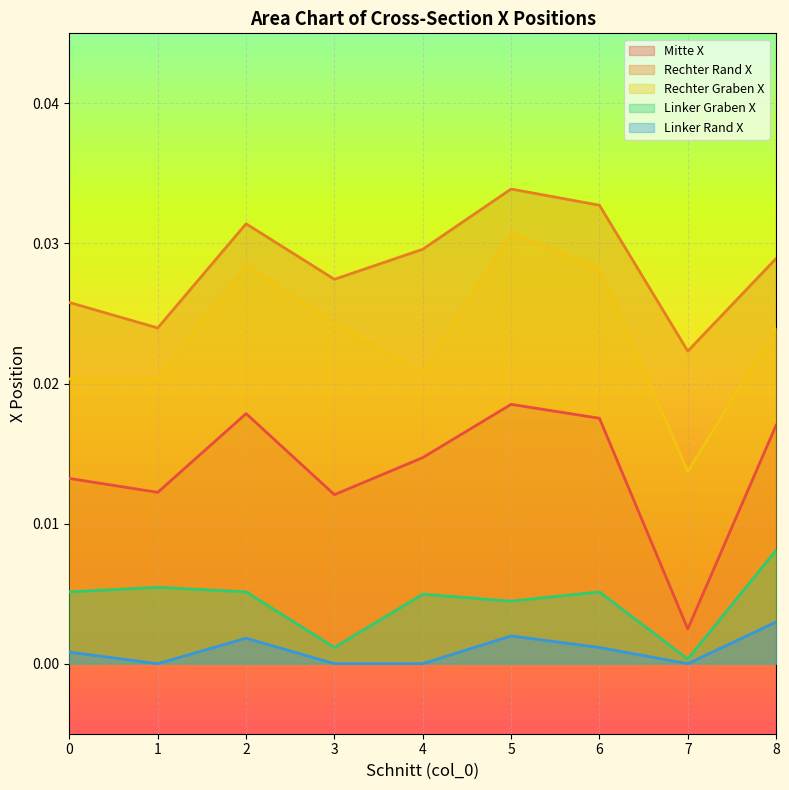

Is it true that Linker Graben X equals 0.0 at 7?

False